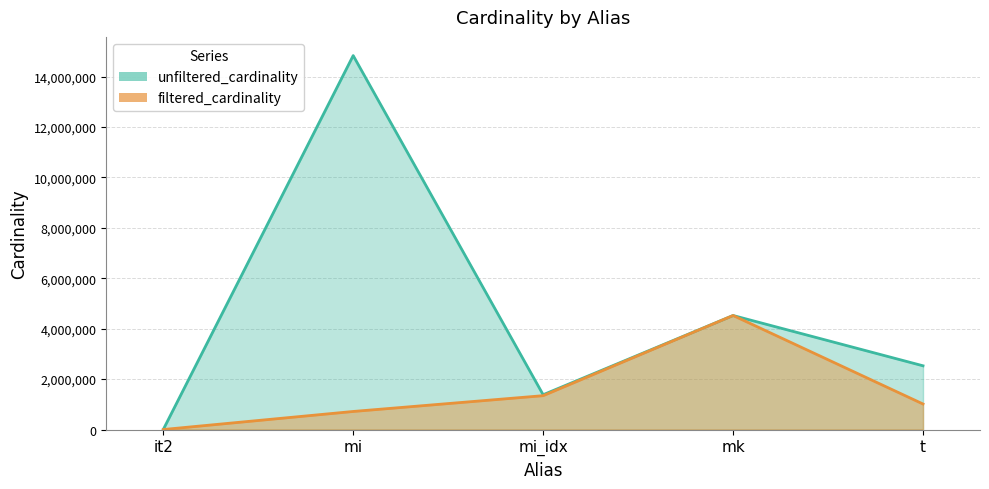

What is the value of the unfiltered_cardinality point at the 5th from the left?

2528312